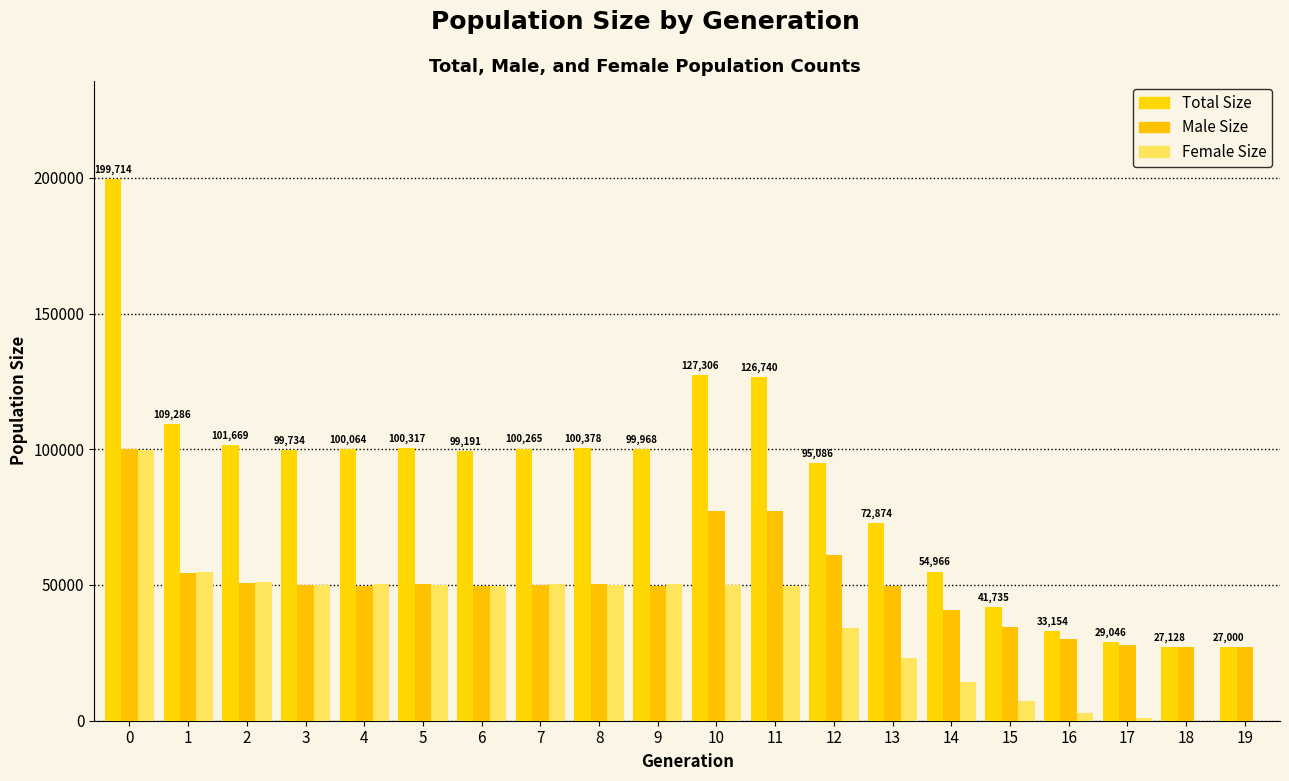

The value of female_size at 15 is 7327. True or false?

True